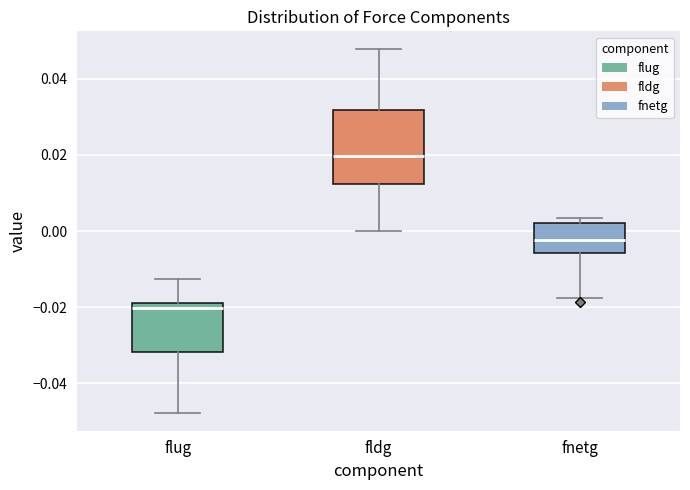

Which box's median line is the highest?

fldg